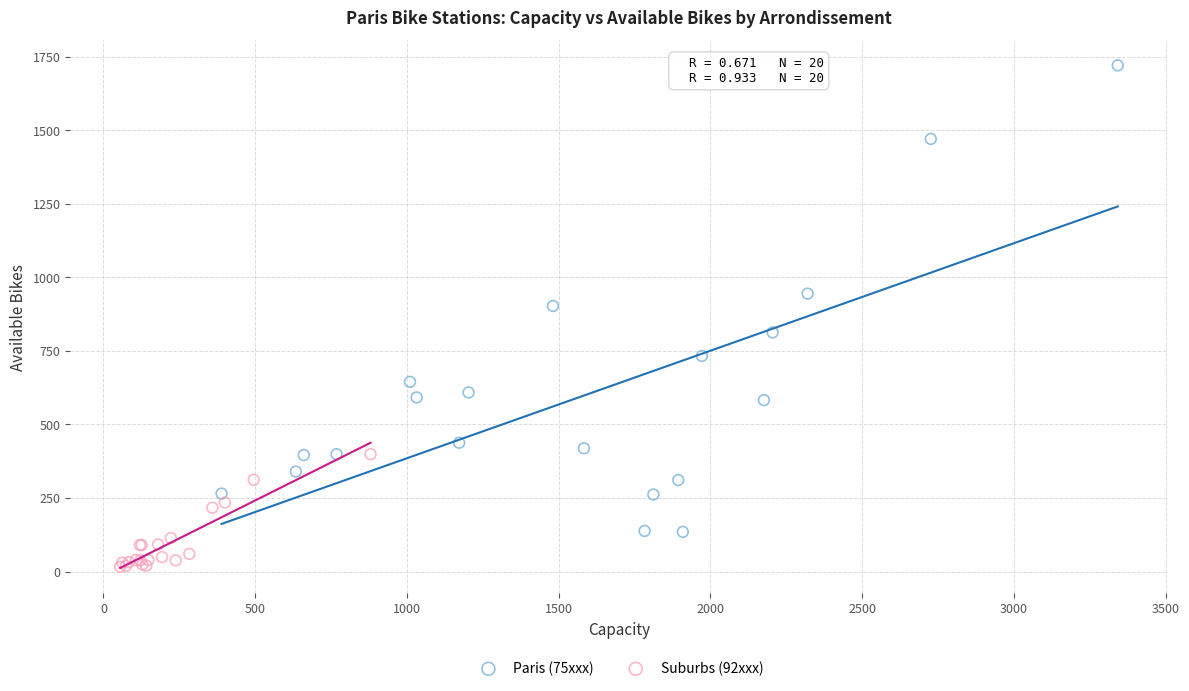

Which series has the widest spread of Y values?

Paris (75xxx)